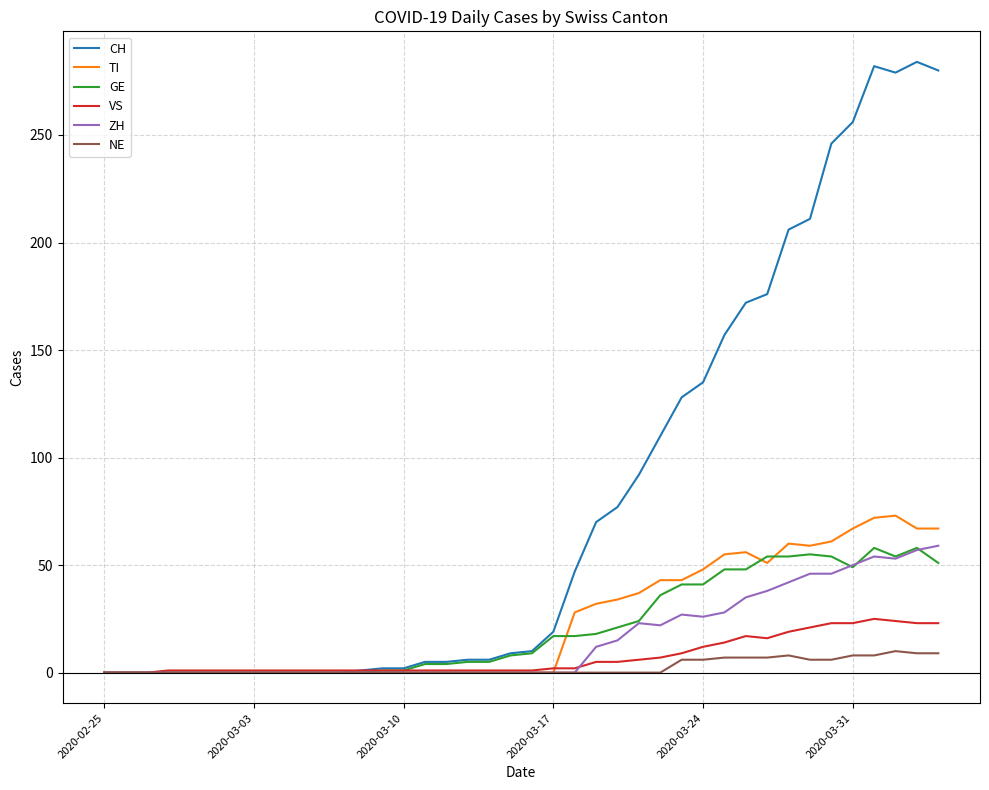

Count the NE values in the range 0 to 6.

31